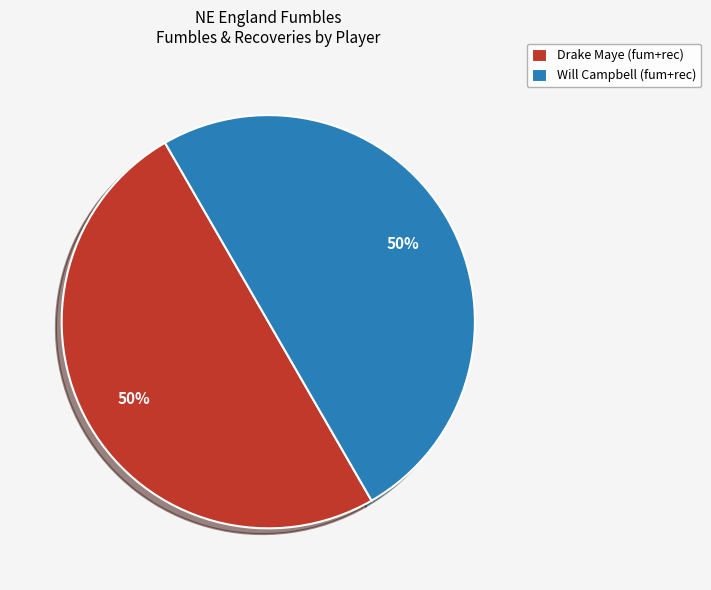

Is it true that Will Campbell (fum+rec) is 41% of the pie?

False